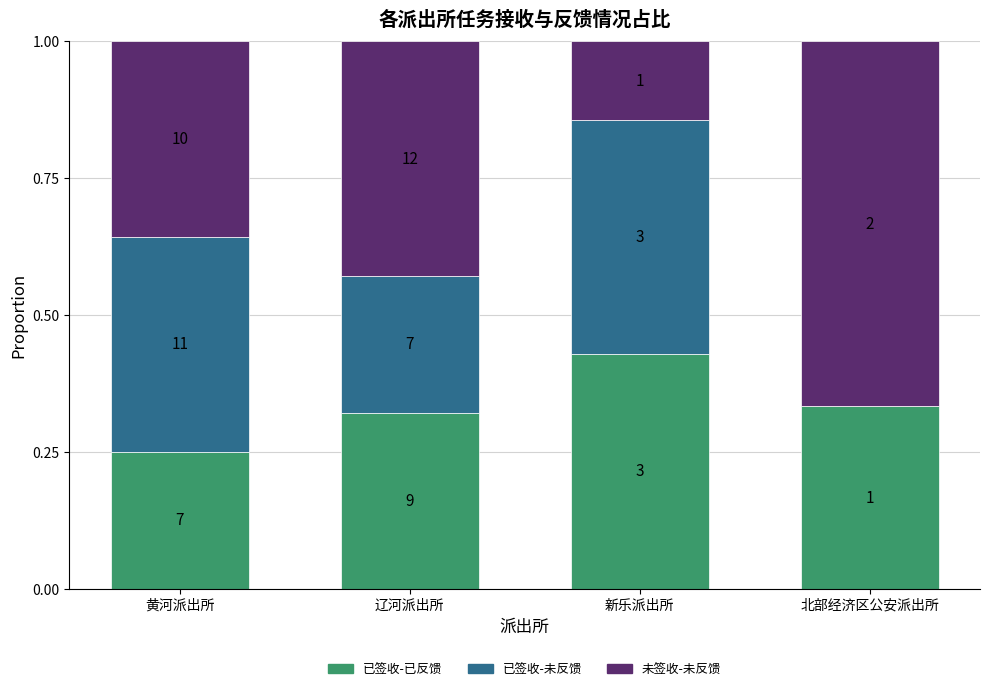

What are all the series names shown in the legend?

已签收-已反馈, 已签收-未反馈, 未签收-未反馈